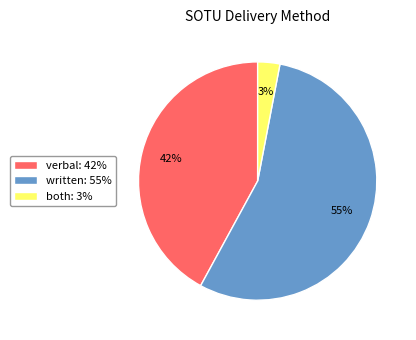

Rank the categories by value from lowest to highest.

both, verbal, written